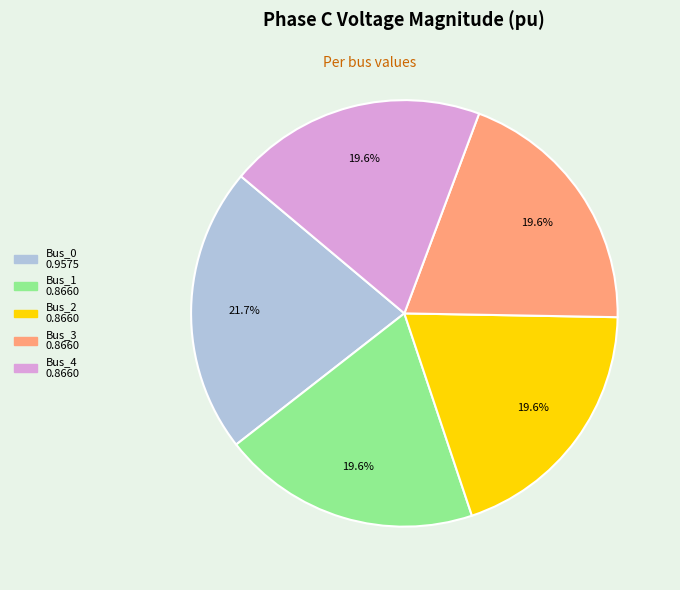

Does Bus_0 account for over 50% of the chart?

No